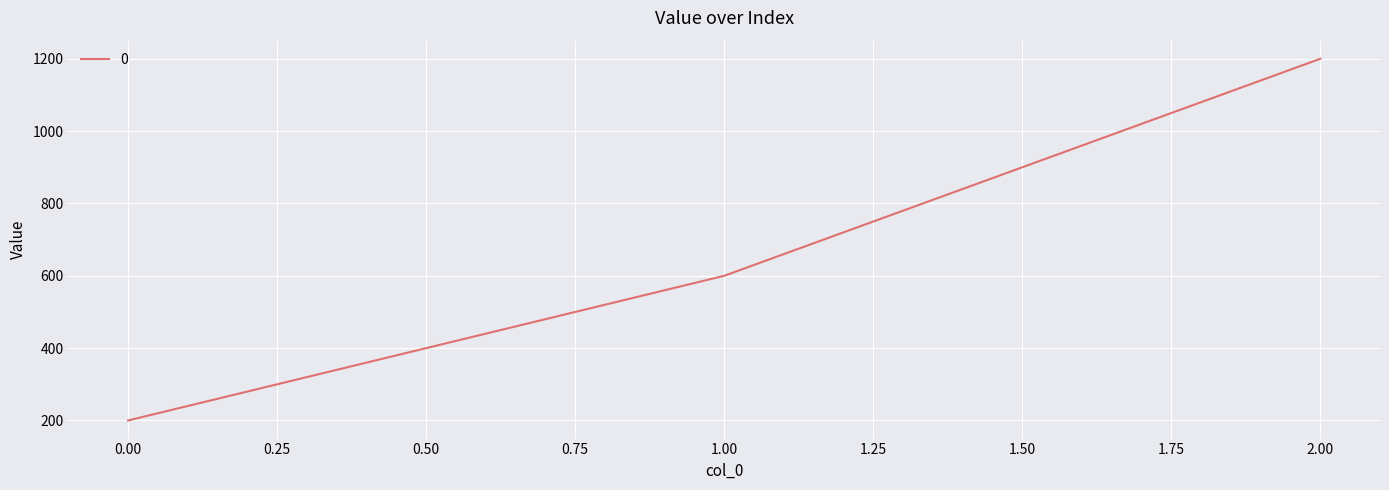

Reading left to right, list all the values displayed in this chart.

200	600	1200